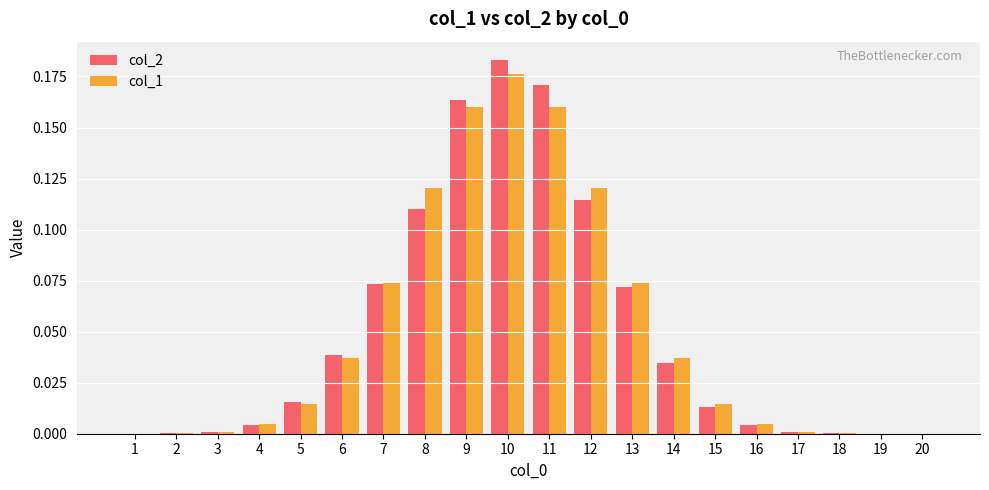

The col_2 series shows 0.1 at 20. True or false?

False